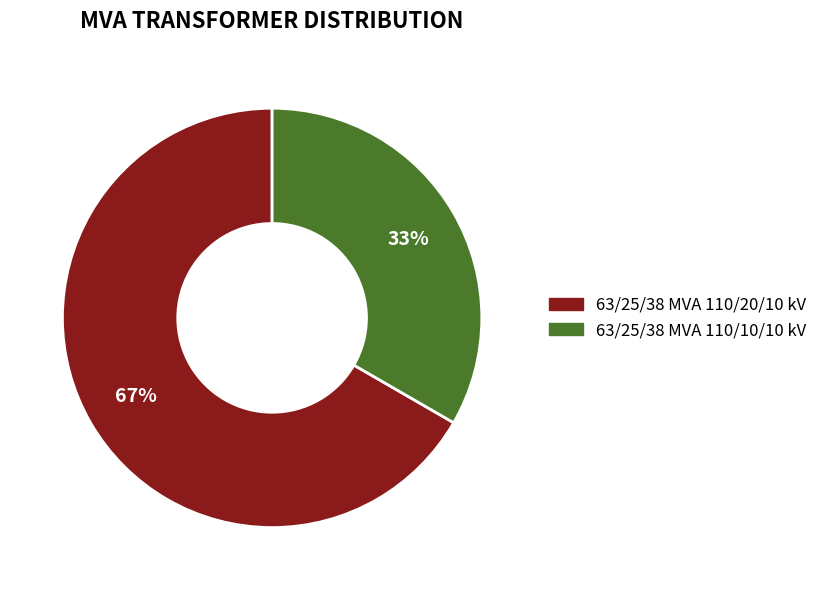

True or false: 63/25/38 MVA 110/20/10 kV accounts for 55% of the total.

False